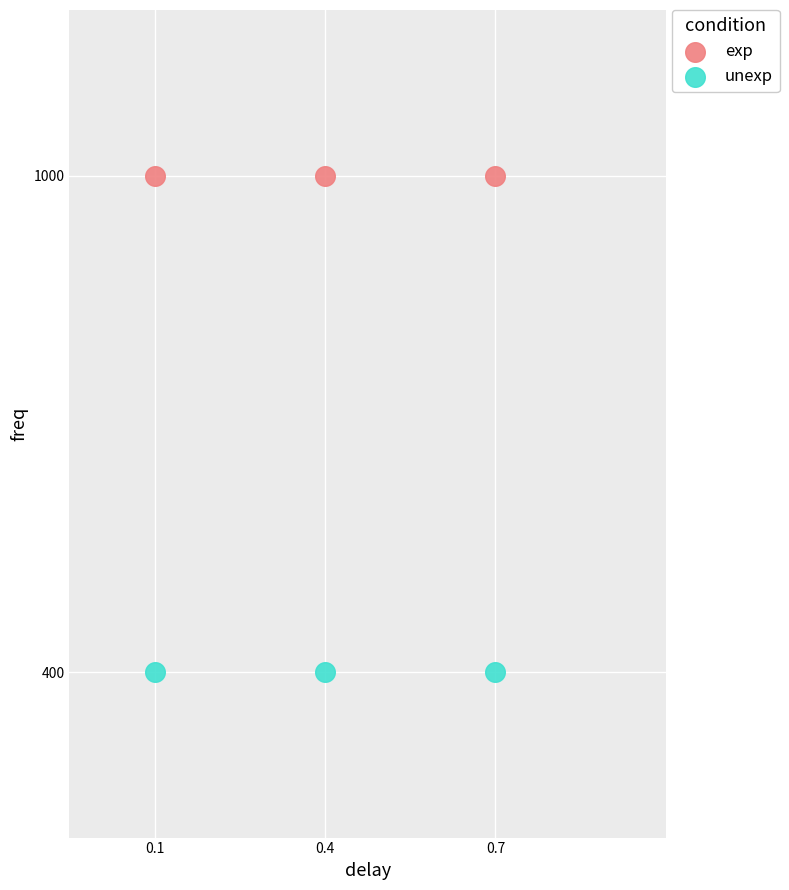

Which series reaches the maximum Y coordinate?

exp